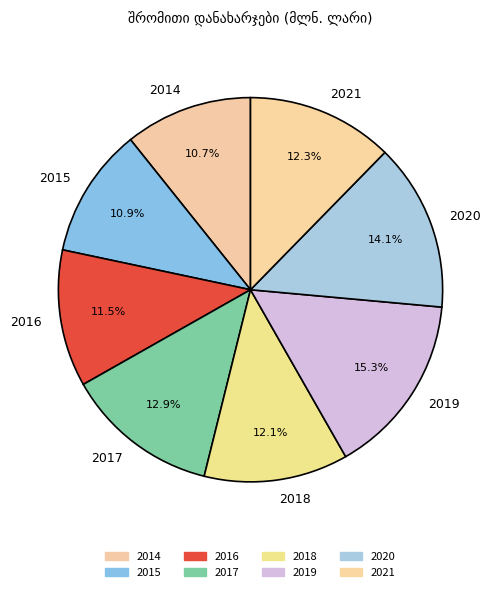

Is there any slice that represents more than half of the pie?

No